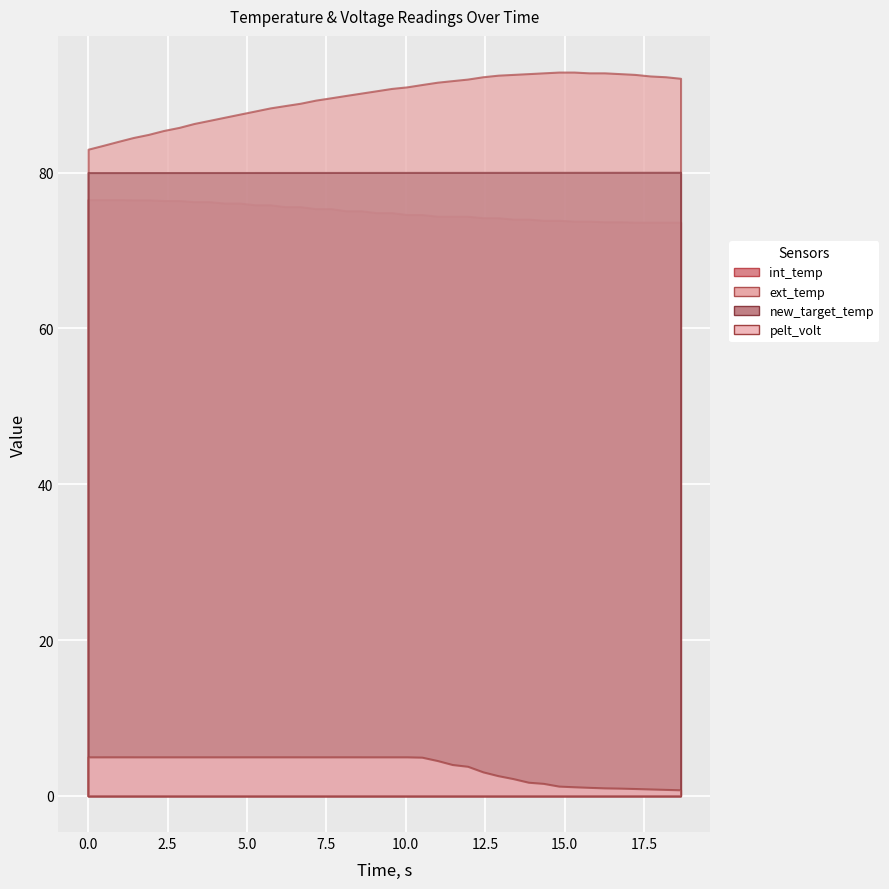

True or false: pelt_volt has more than 2 points higher than both neighbors.

True